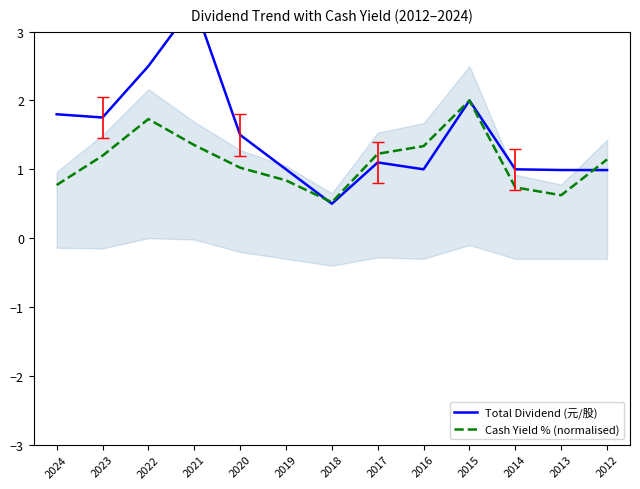

Where is the first local minimum for Cash Yield % (normalised)?

2018